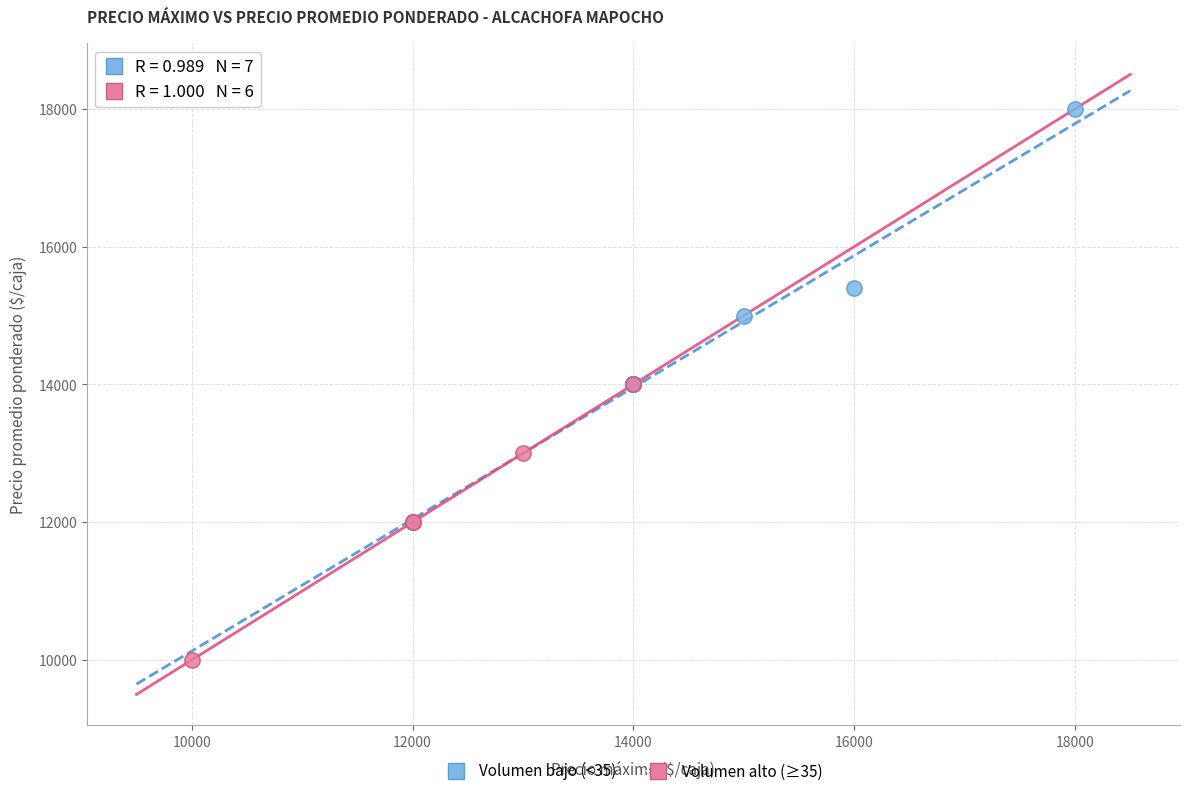

Which series reaches the minimum Y coordinate?

Volumen alto (≥35)